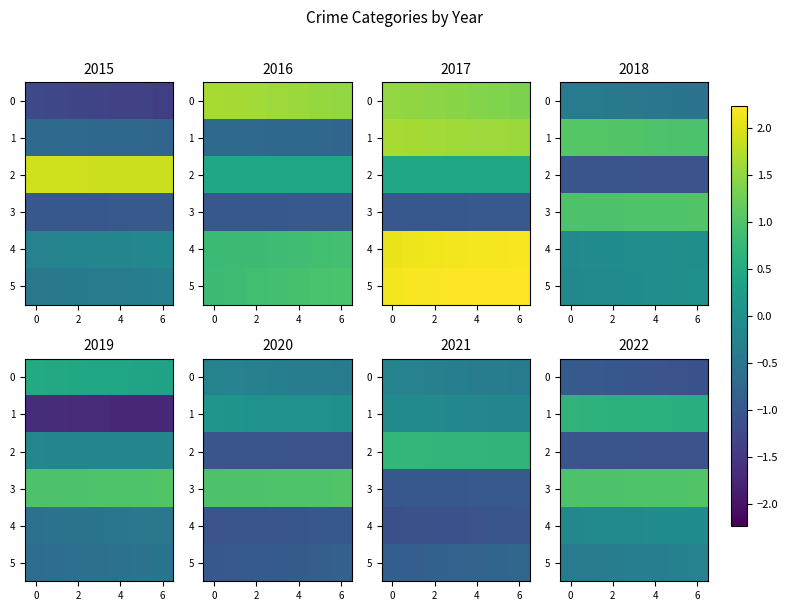

Which series has the largest total across all categories?

3